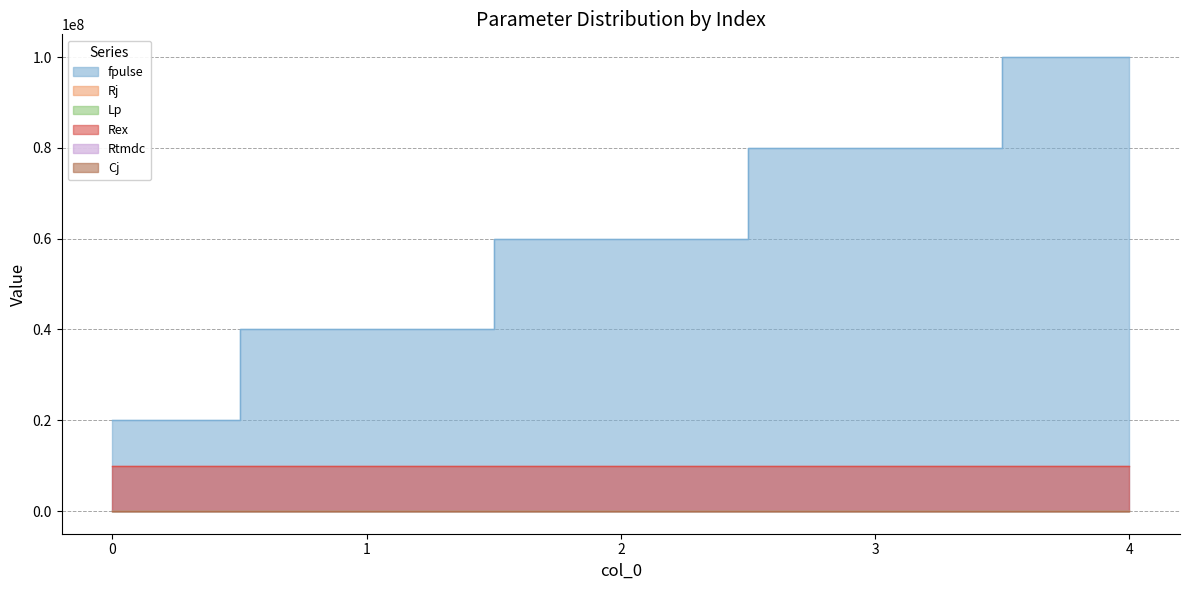

True or false: Rj and fpulse cross at least once.

False